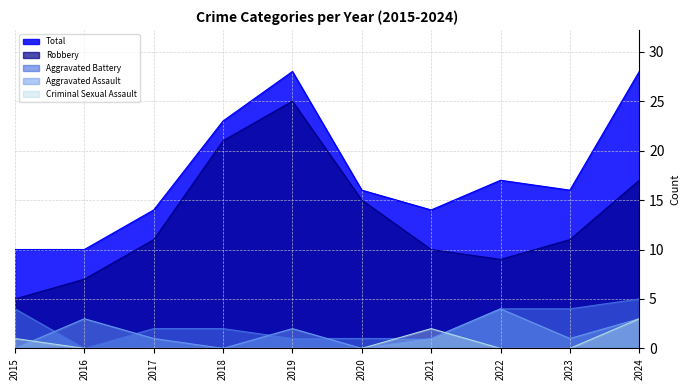

Where is the first local minimum for Robbery?

2022